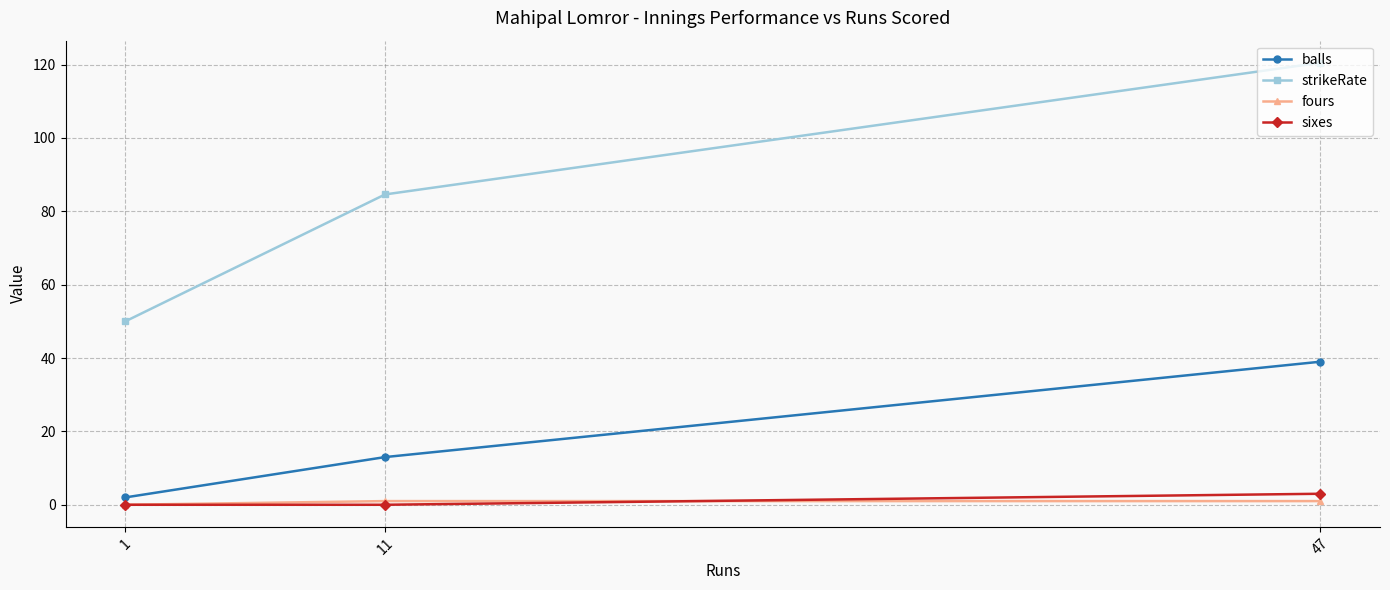

Count the sixes values in the range 0 to 3.

3